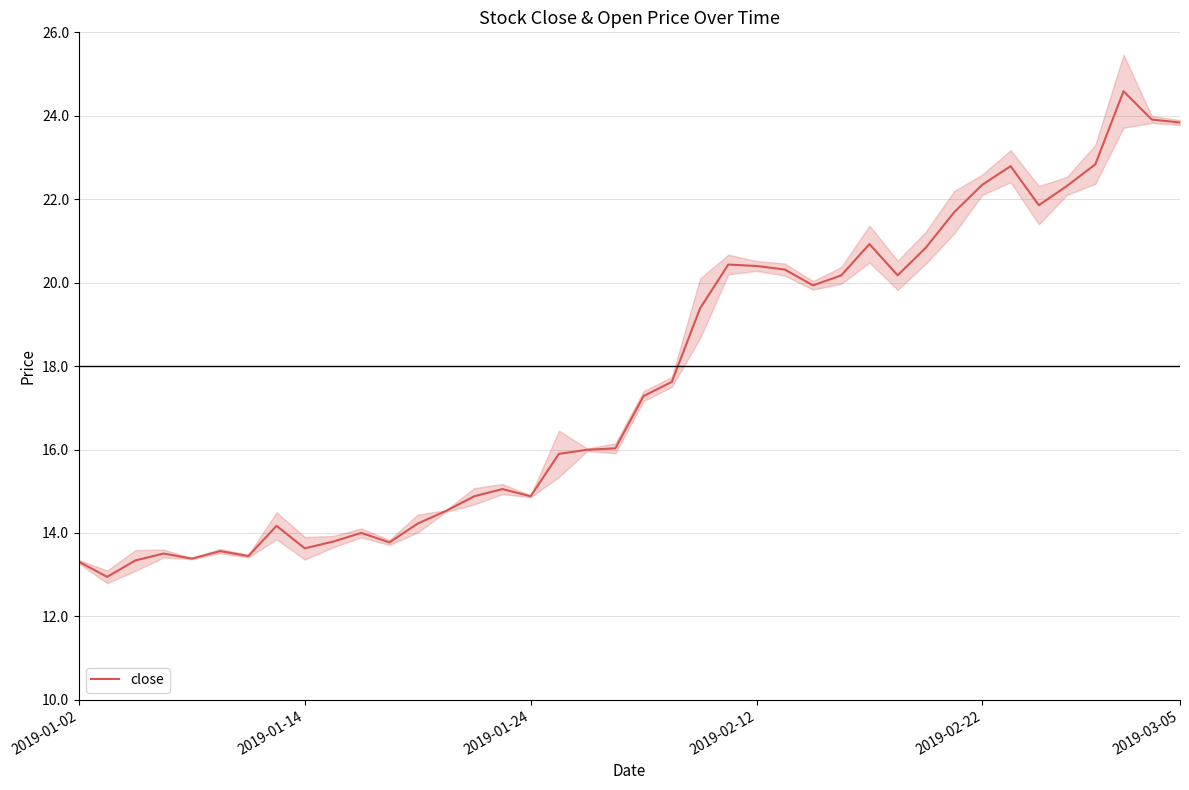

Count the number of data series in this chart.

1